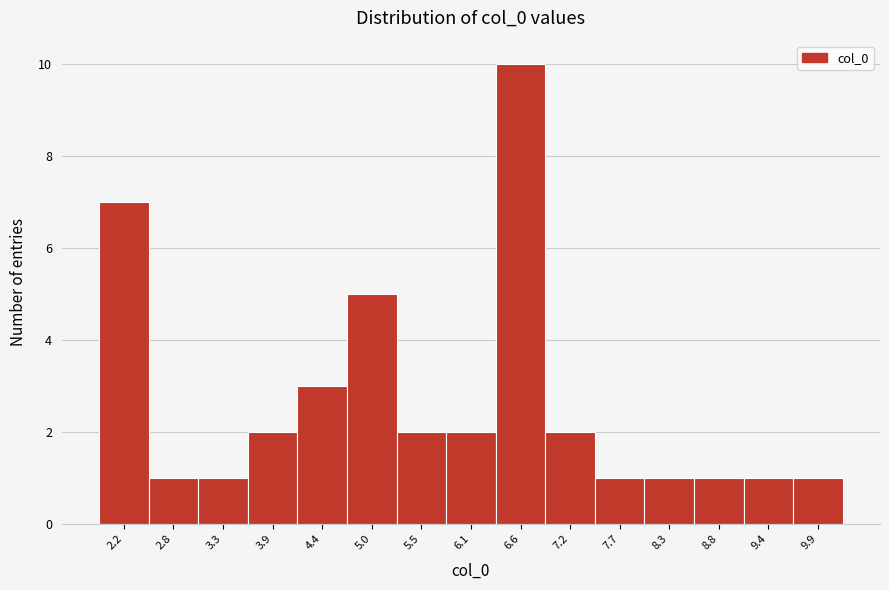

Reading left to right, transcribe all the data shown in this chart.

2.2=7	2.8=1	3.3=1	3.9=2	4.4=3	5.0=5	5.5=2	6.1=2	6.6=10	7.2=2	7.7=1	8.3=1	8.8=1	9.4=1	9.9=1